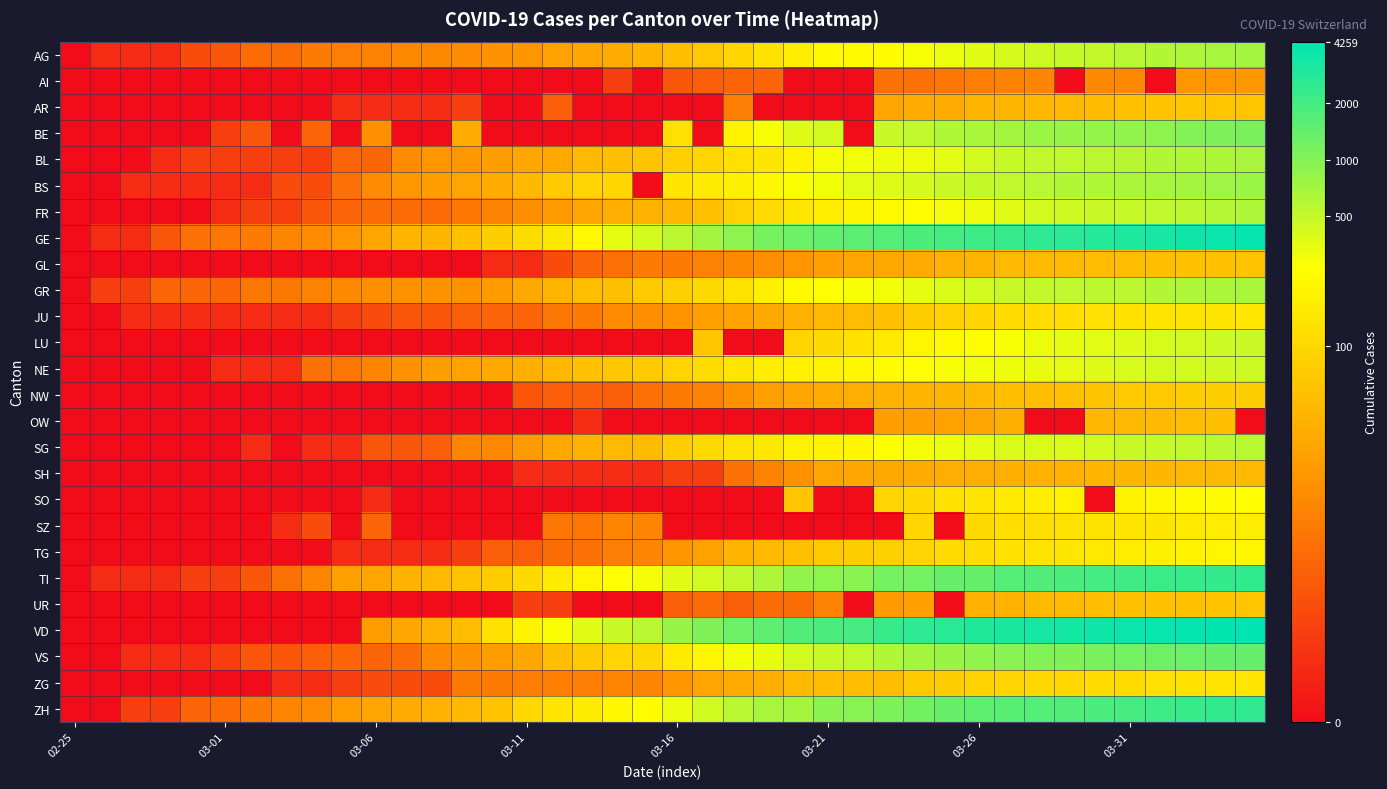

List the series in order of their peak value, lowest first.

AI, SH, OW, GL, AR, UR, NW, ZG, JU, SZ, TG, SO, NE, LU, SG, FR, GR, BL, AG, BS, BE, VS, TI, ZH, GE, VD